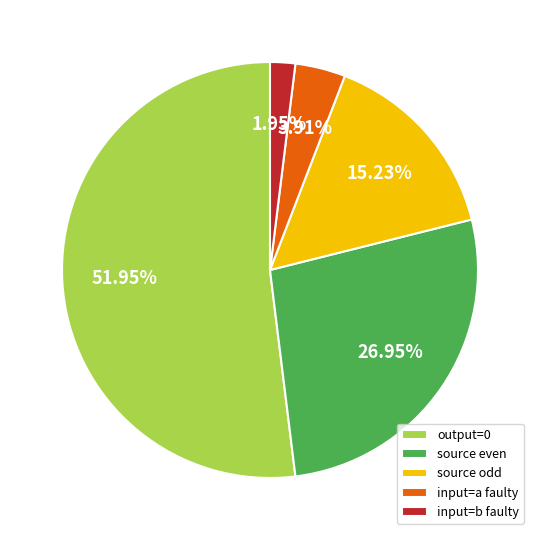

To the nearest percent, what is the difference between the largest and smallest slice percentages?

50%